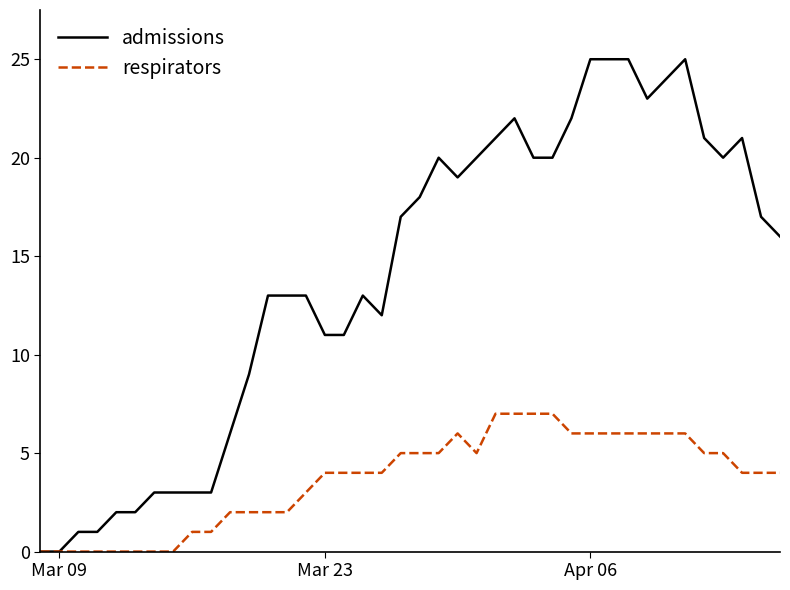

Which series has the largest total across all categories?

admissions